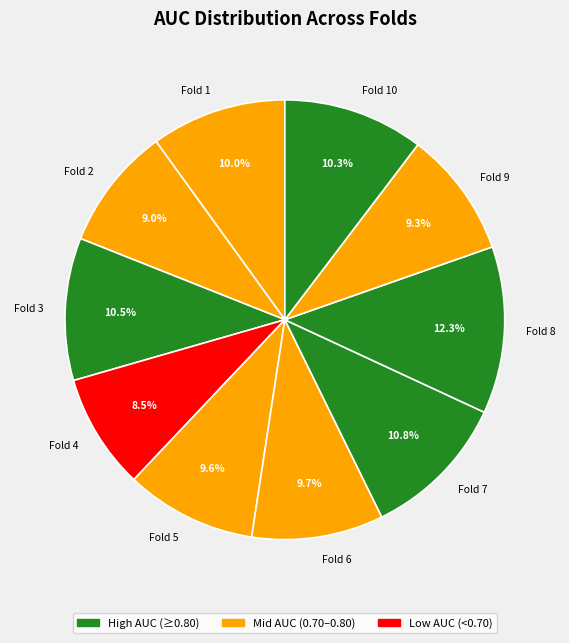

True or false: Fold 5 accounts for 10% of the total.

True